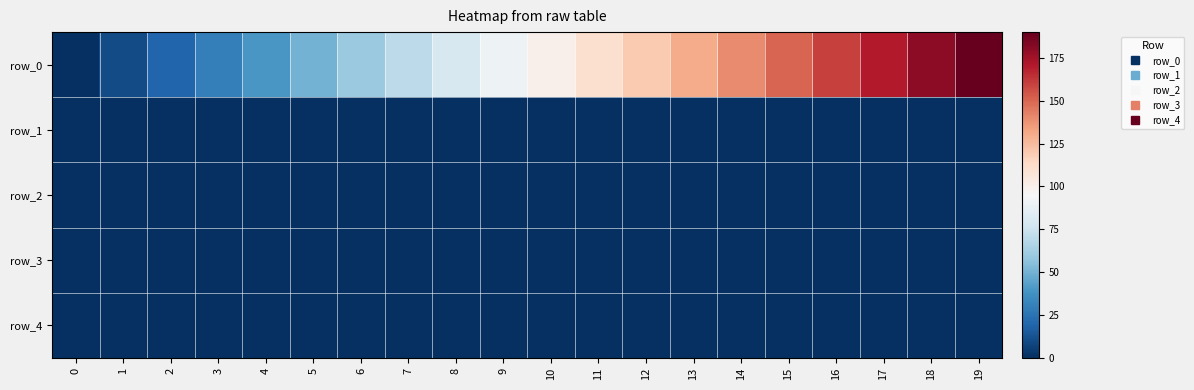

At which label is row_3 closest to 0?

2